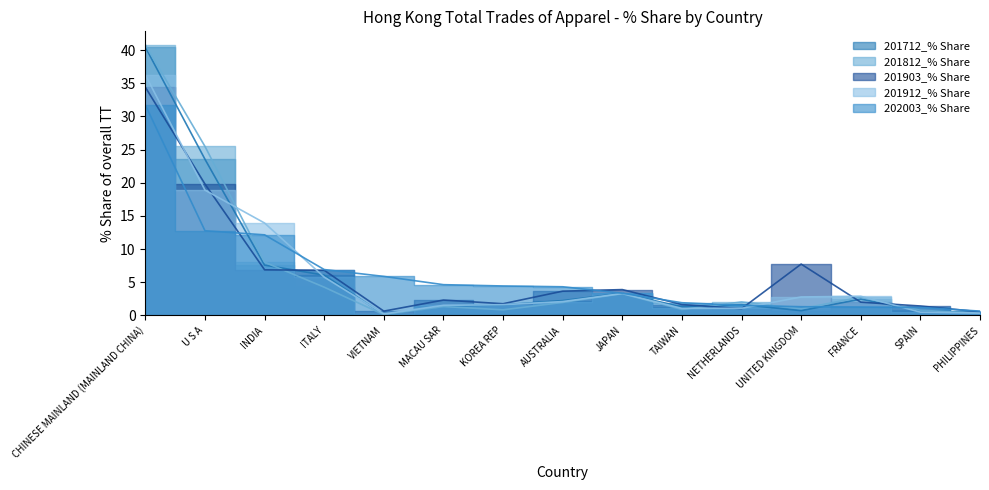

Is it true that 201712_% Share equals 0.8 at KOREA REP?

False